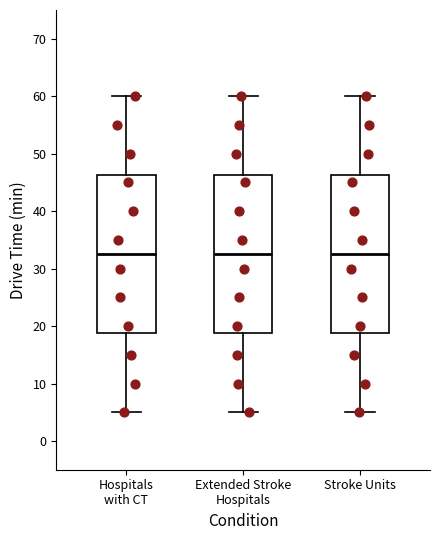

Reading left to right, transcribe this box plot: for each box, give where its median line is, the range the box spans, and where its two whiskers end, as read against the y-axis. The values are not printed on the chart, so give them approximately, as read against the axis.

Hospitals with CT: median 33, box 19 to 46, whiskers 5 to 60
Extended Stroke Hospitals: median 33, box 19 to 46, whiskers 5 to 60
Stroke Units: median 33, box 19 to 46, whiskers 5 to 60